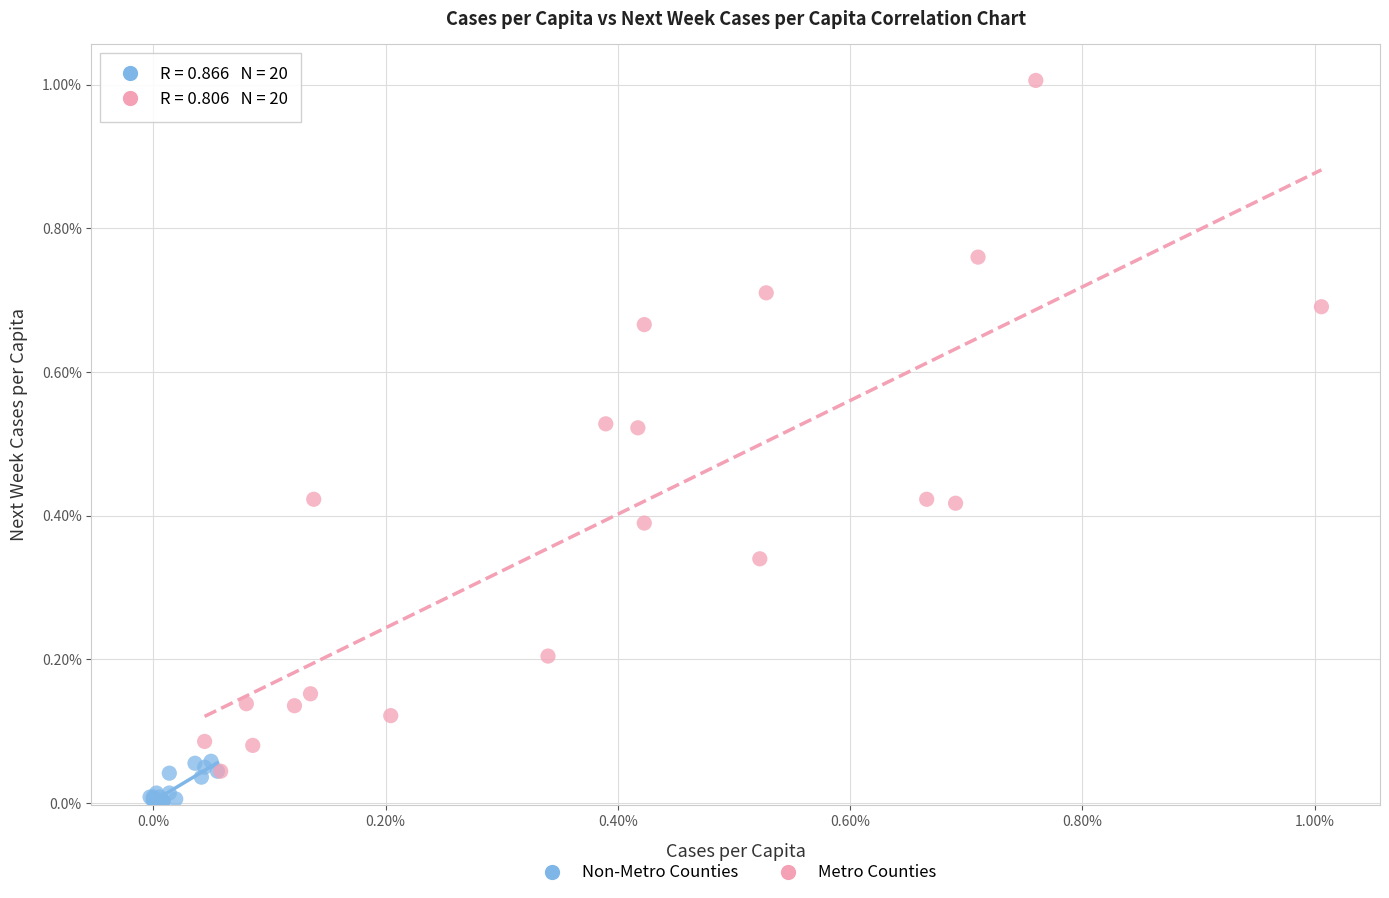

Which series contains the highest Y value?

Metro Counties